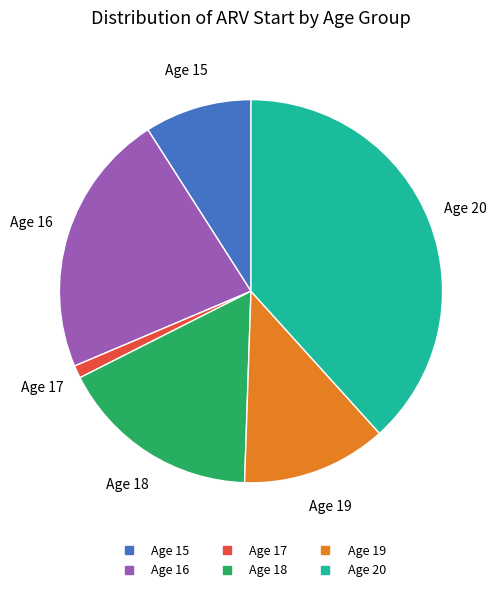

Is there any slice that represents more than half of the pie?

No